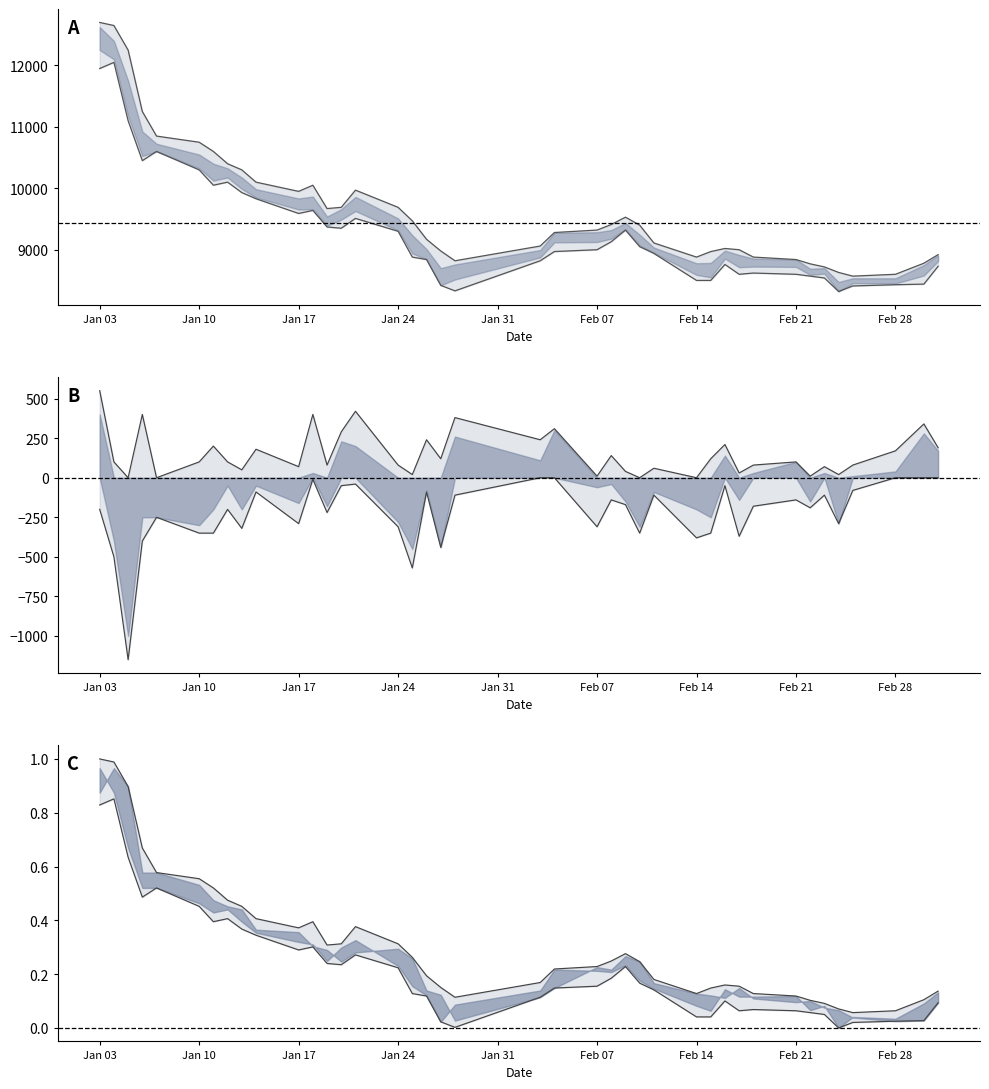

True or false: High and Close cross at least once.

False